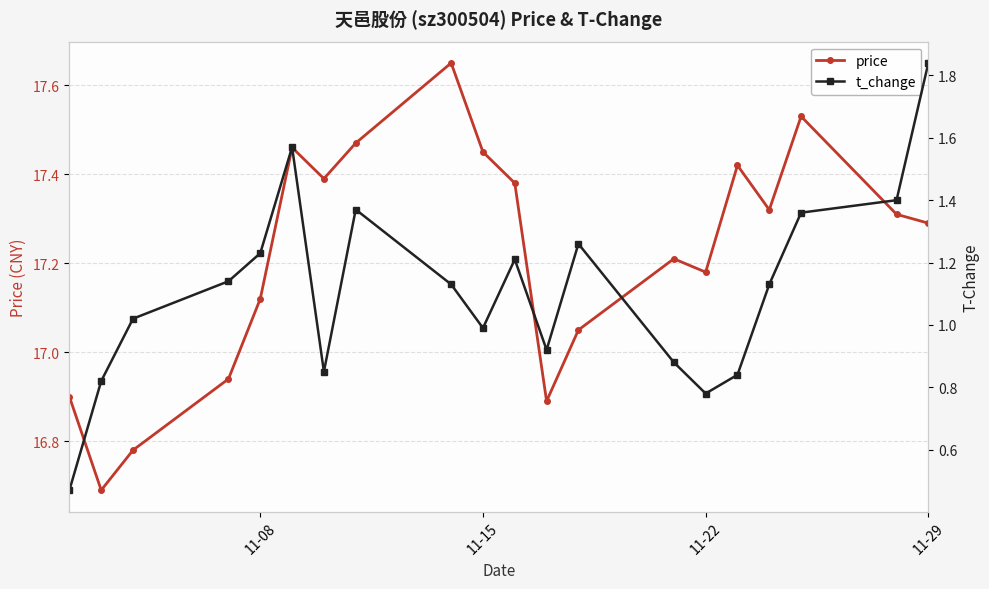

At which label does price first exceed 17?

11-08